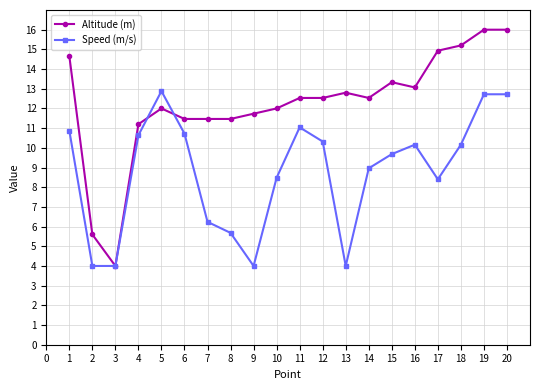

What is the value of the Speed (m/s) point at the 14th from the left?

9.0